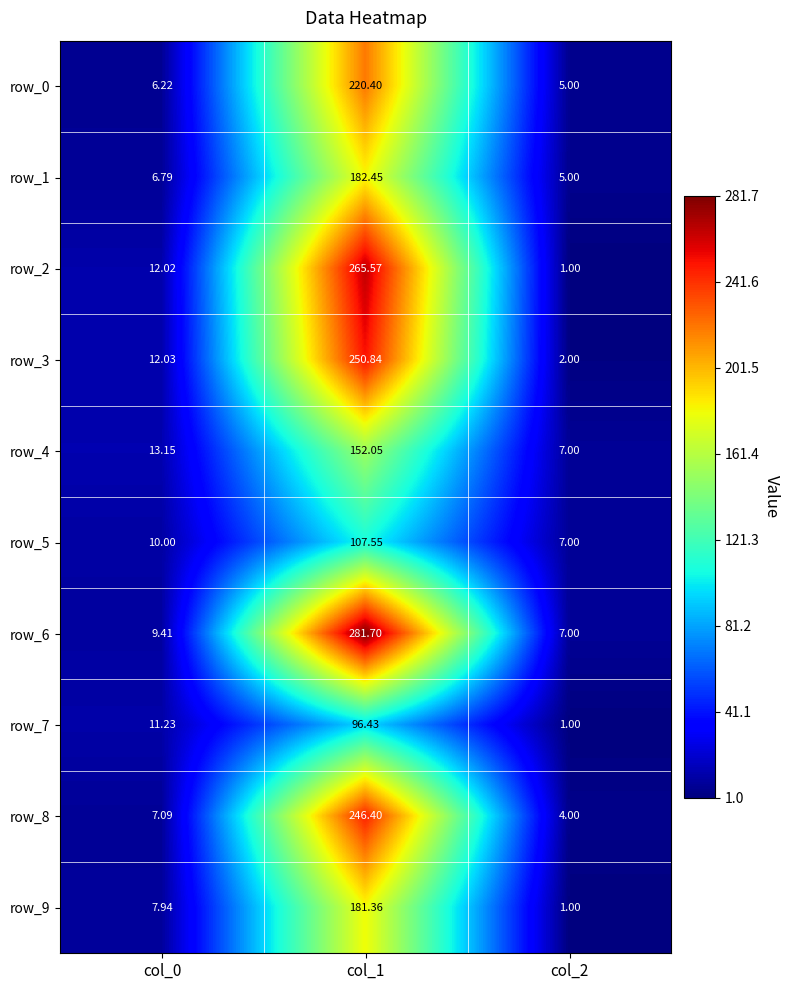

At col_0, list the series in order from smallest to largest.

row_0, row_1, row_8, row_9, row_6, row_5, row_7, row_2, row_3, row_4